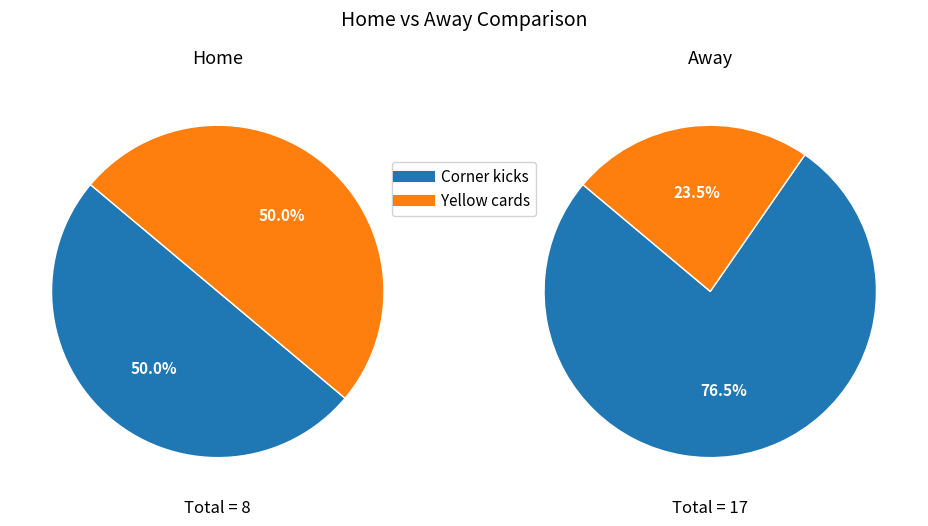

Is it true that Yellow cards is 50% of the pie?

True